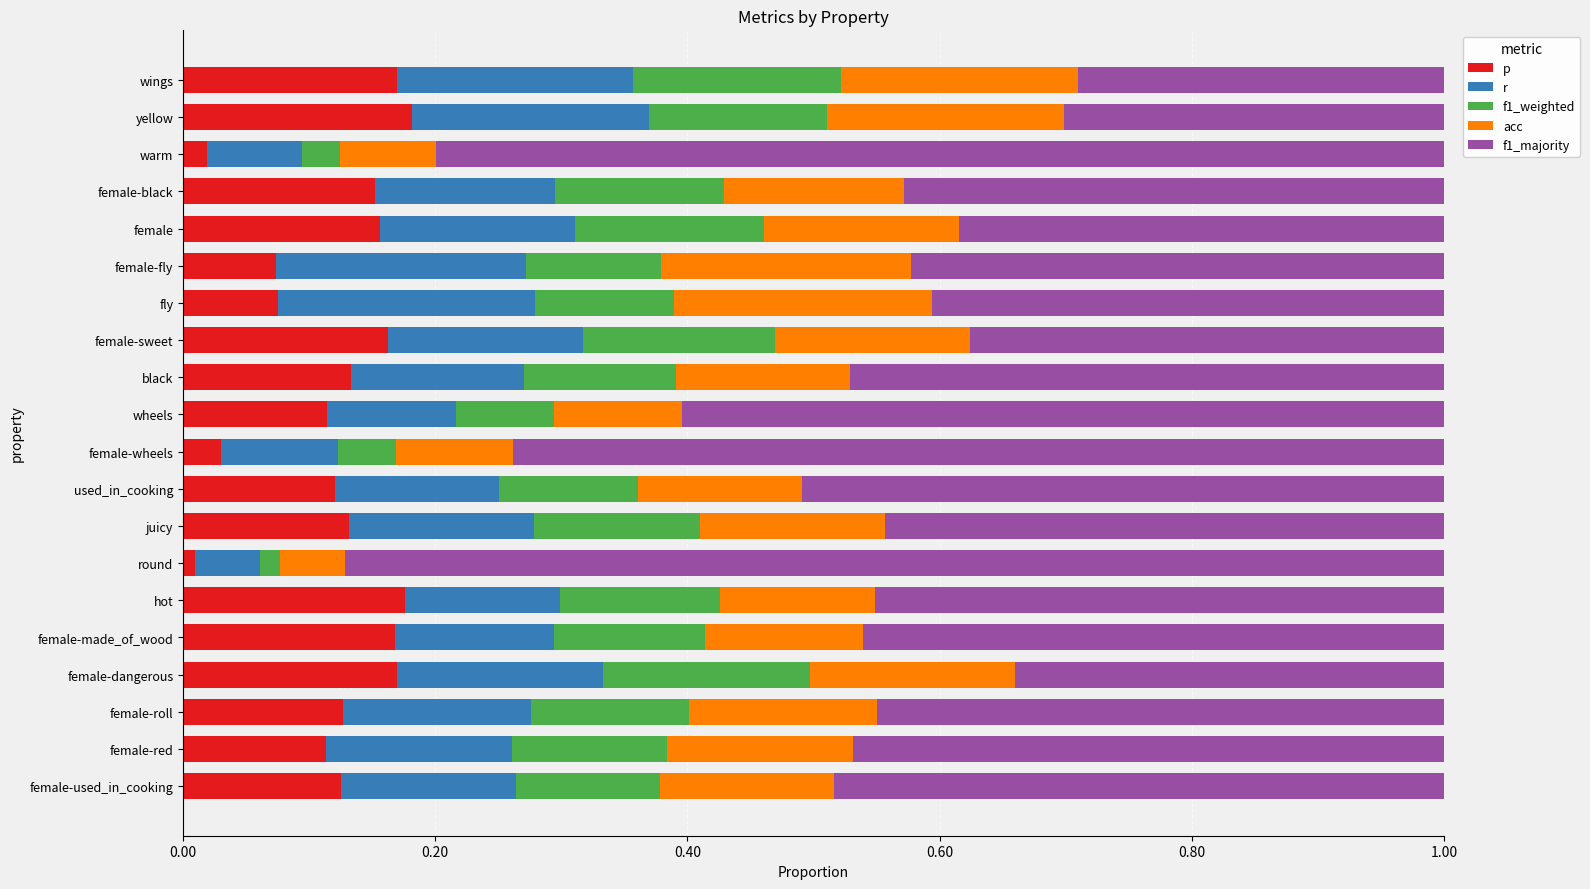

What is the total value across all series at used_in_cooking?

1.0